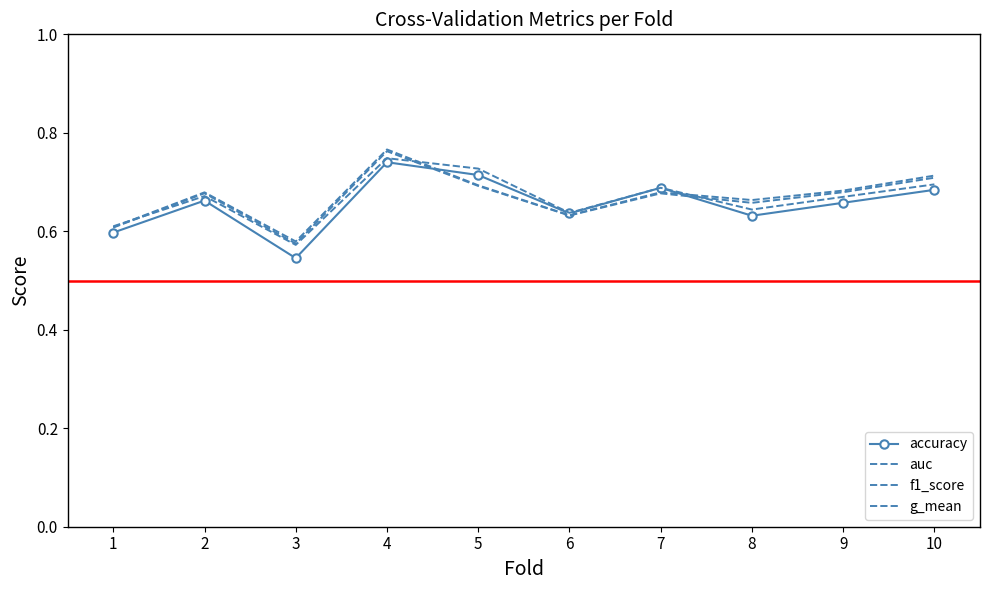

Rank the series at 4 from highest to lowest value.

auc, g_mean, f1_score, accuracy